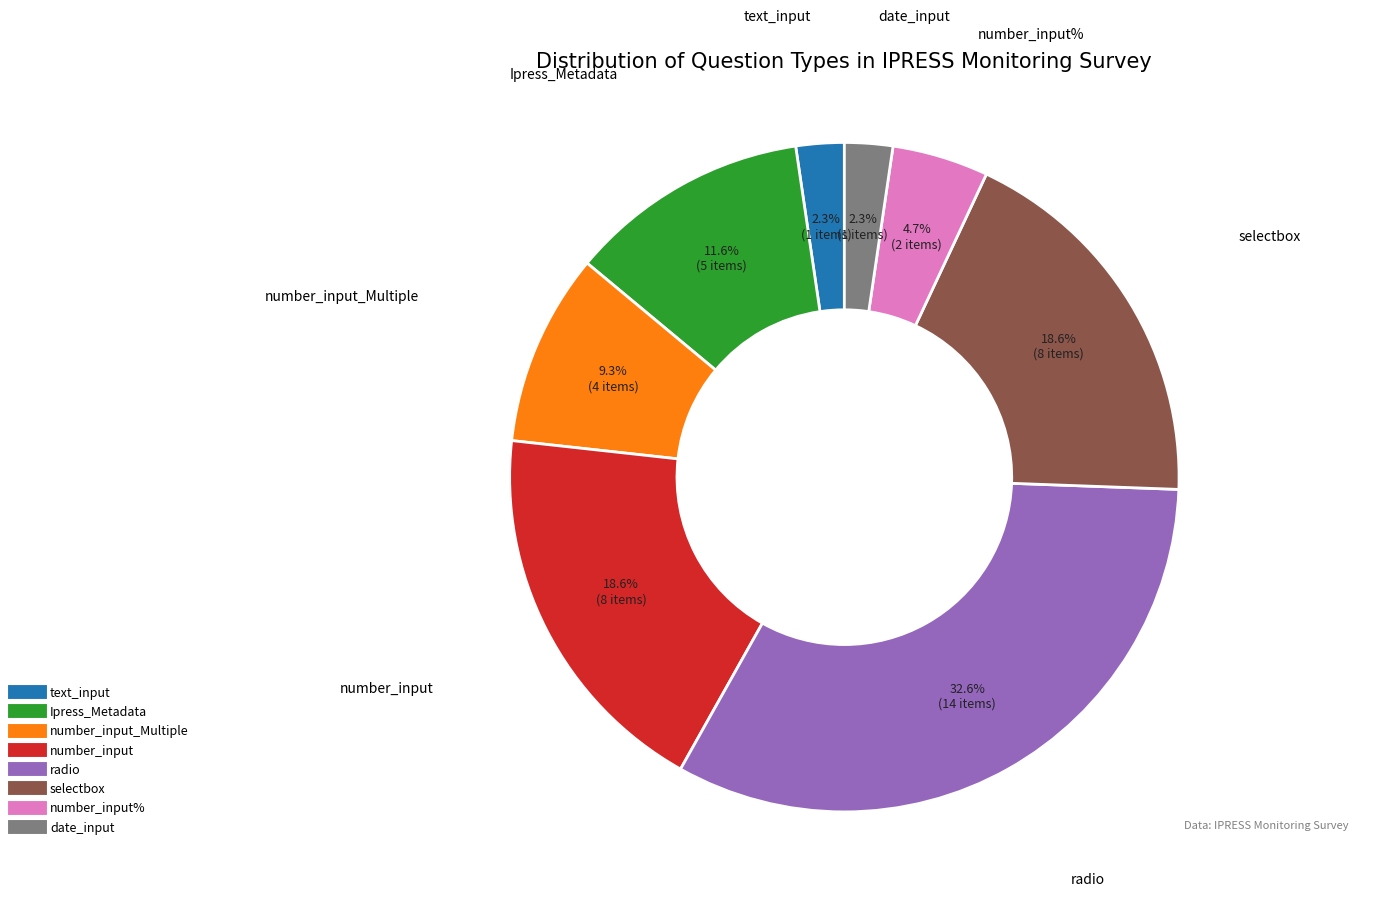

Does any single category account for the majority?

No